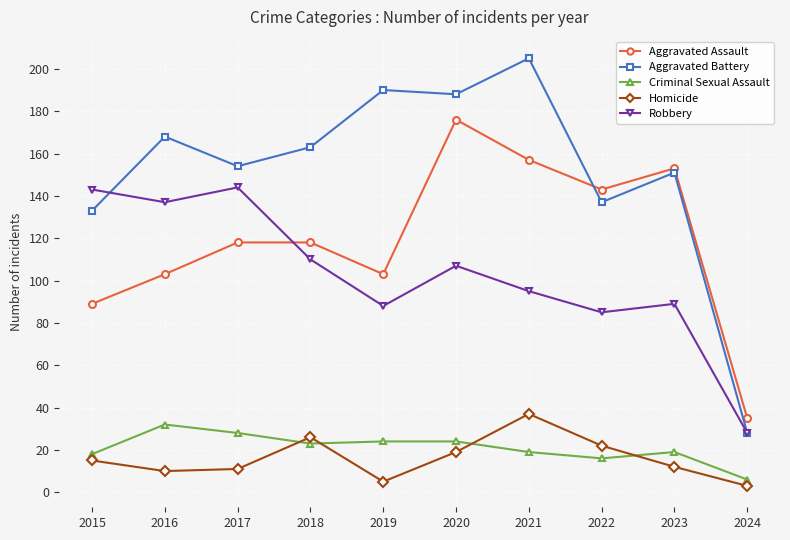

List the series in order of their peak value, highest first.

Aggravated Battery, Aggravated Assault, Robbery, Homicide, Criminal Sexual Assault